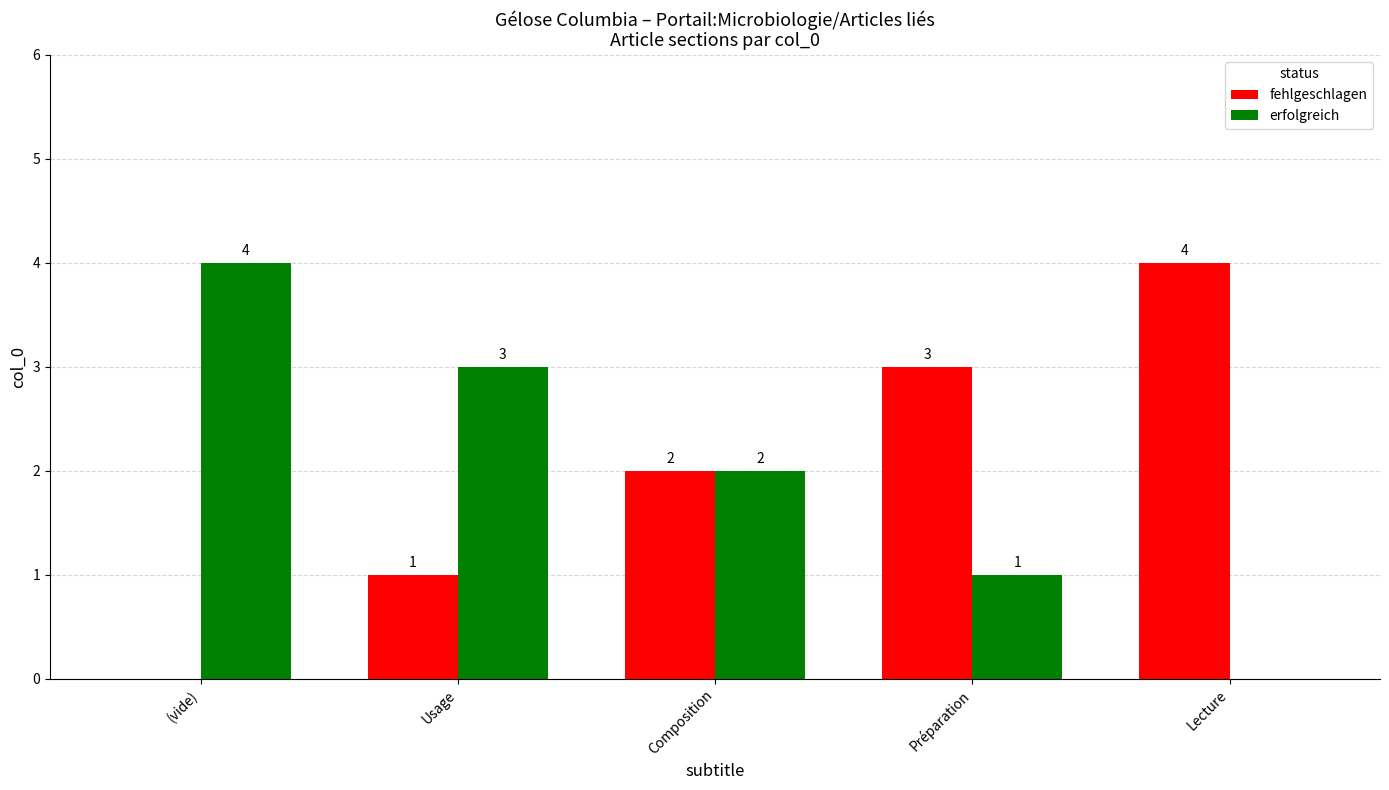

What is the greatest value displayed?

4